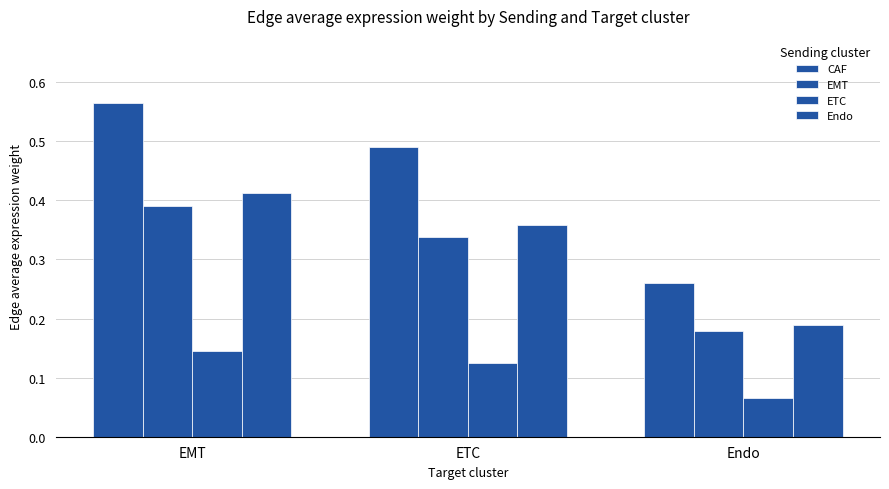

Is the value of Endo at ETC greater than the value of EMT at ETC?

Yes